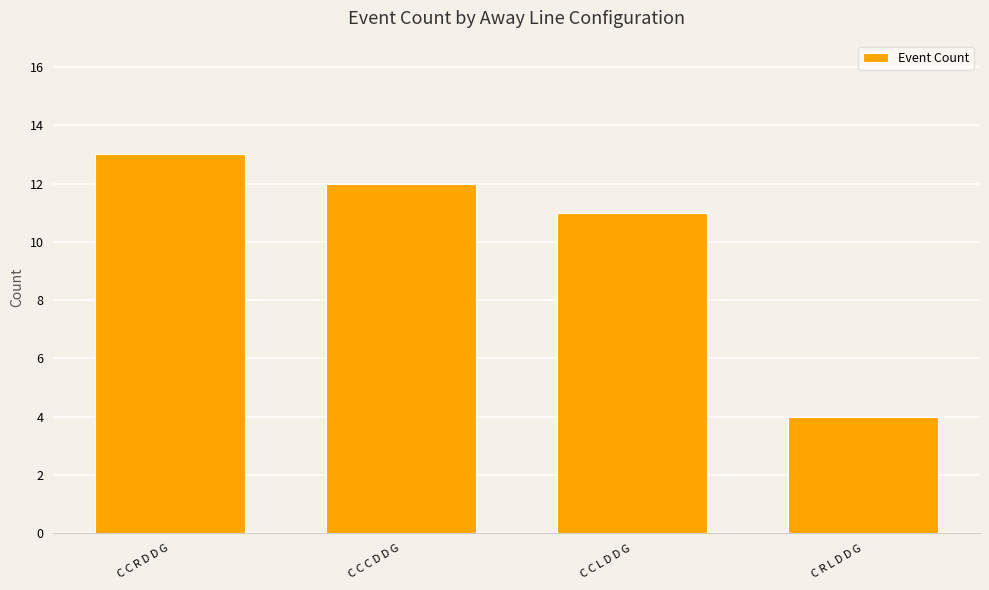

The value at C R L D D G is 4. True or false?

True